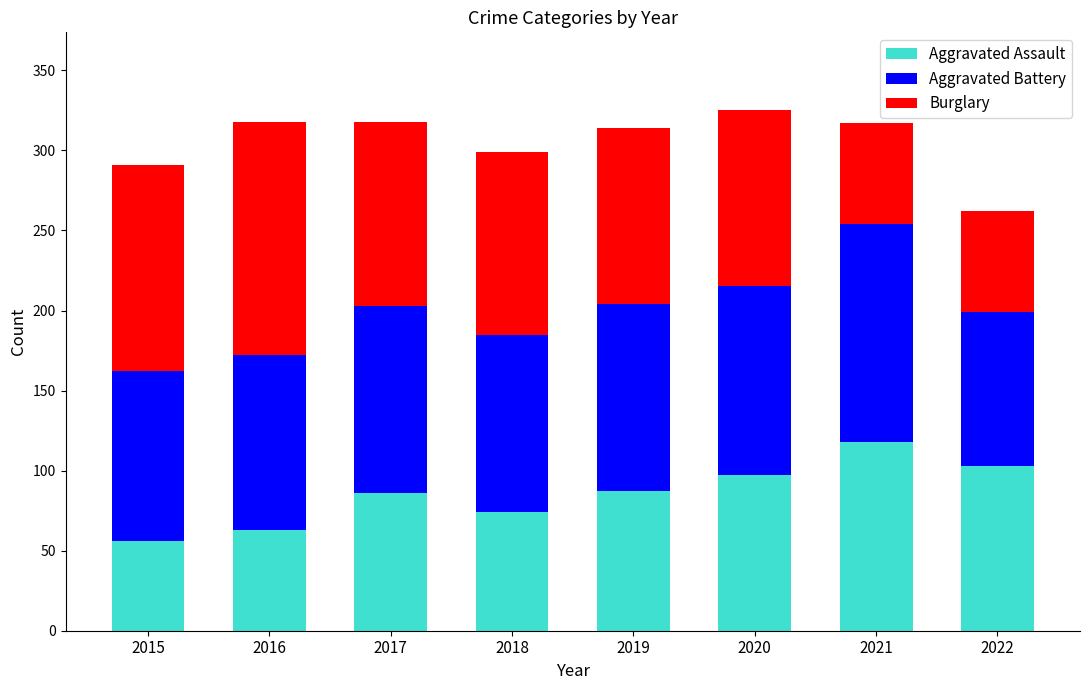

What is the highest value of the Aggravated Assault series?

118